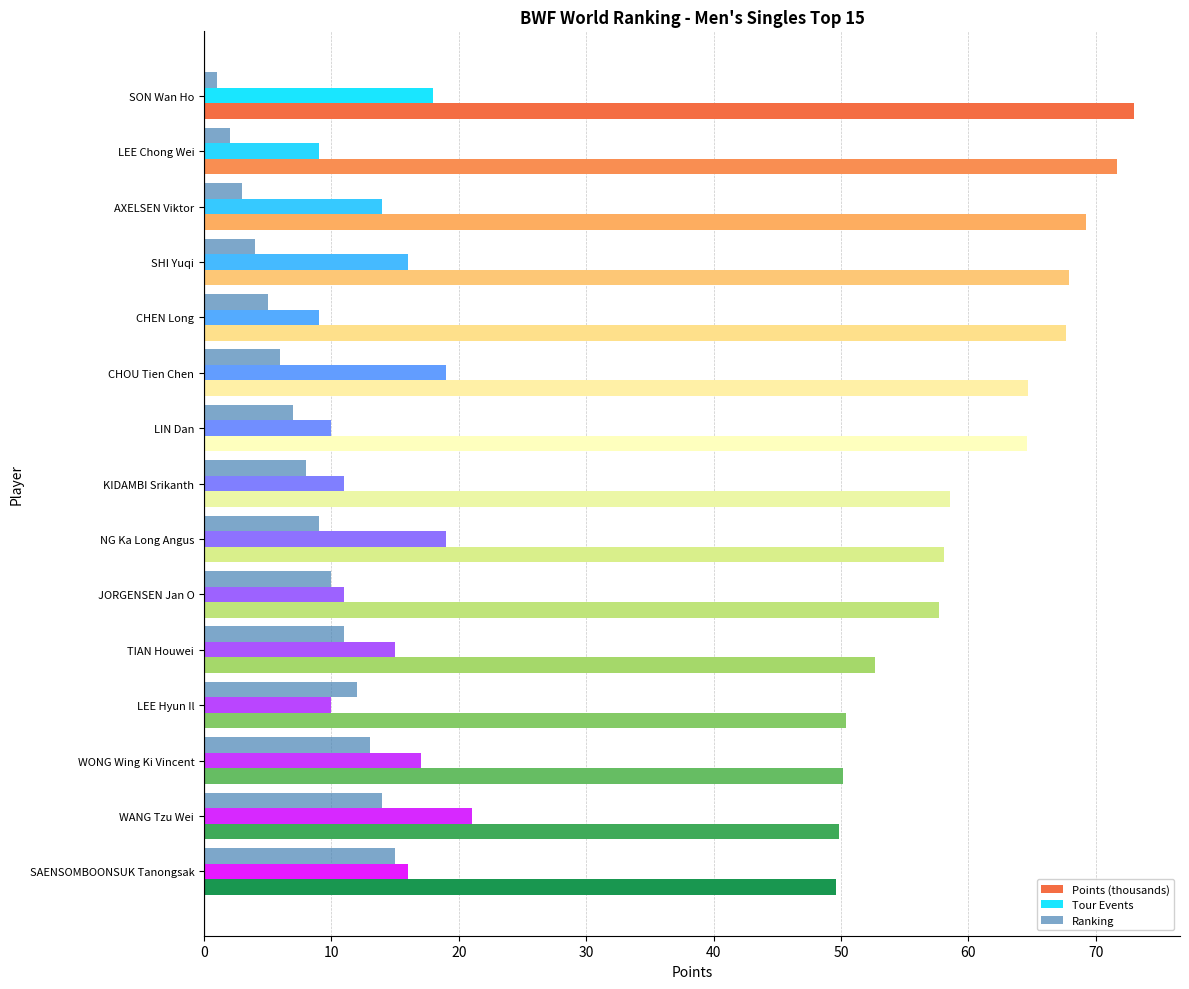

What are all the series names shown in the legend?

Points (thousands), Tour Events, Ranking